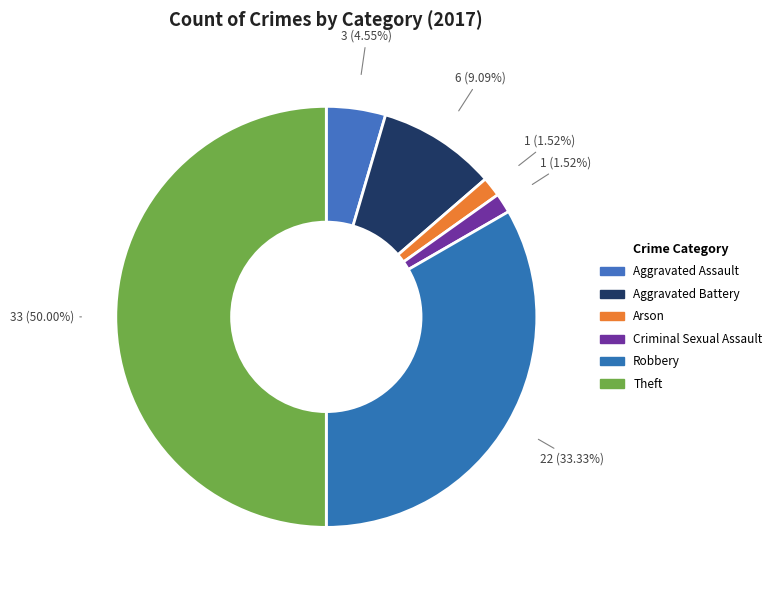

To the nearest percent, what portion does Aggravated Assault represent?

5%